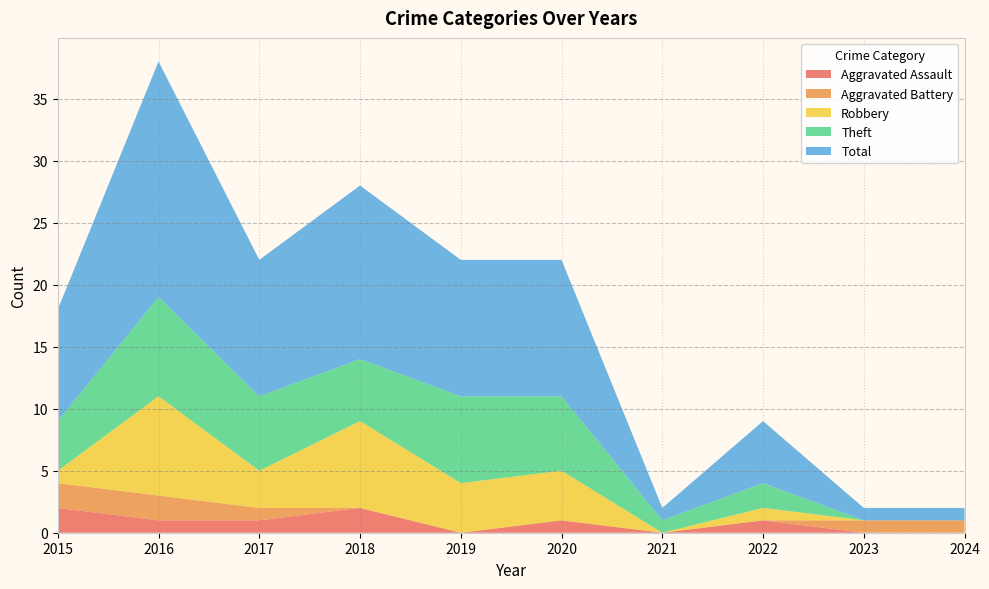

Reading left to right, list all the values displayed in this chart.

Aggravated Assault: 2	1	1	2	0	1	0	1	0	0
Aggravated Battery: 2	2	1	0	0	0	0	0	1	1
Robbery: 1	8	3	7	4	4	0	1	0	0
Theft: 4	8	6	5	7	6	1	2	0	0
Total: 9	19	11	14	11	11	1	5	1	1